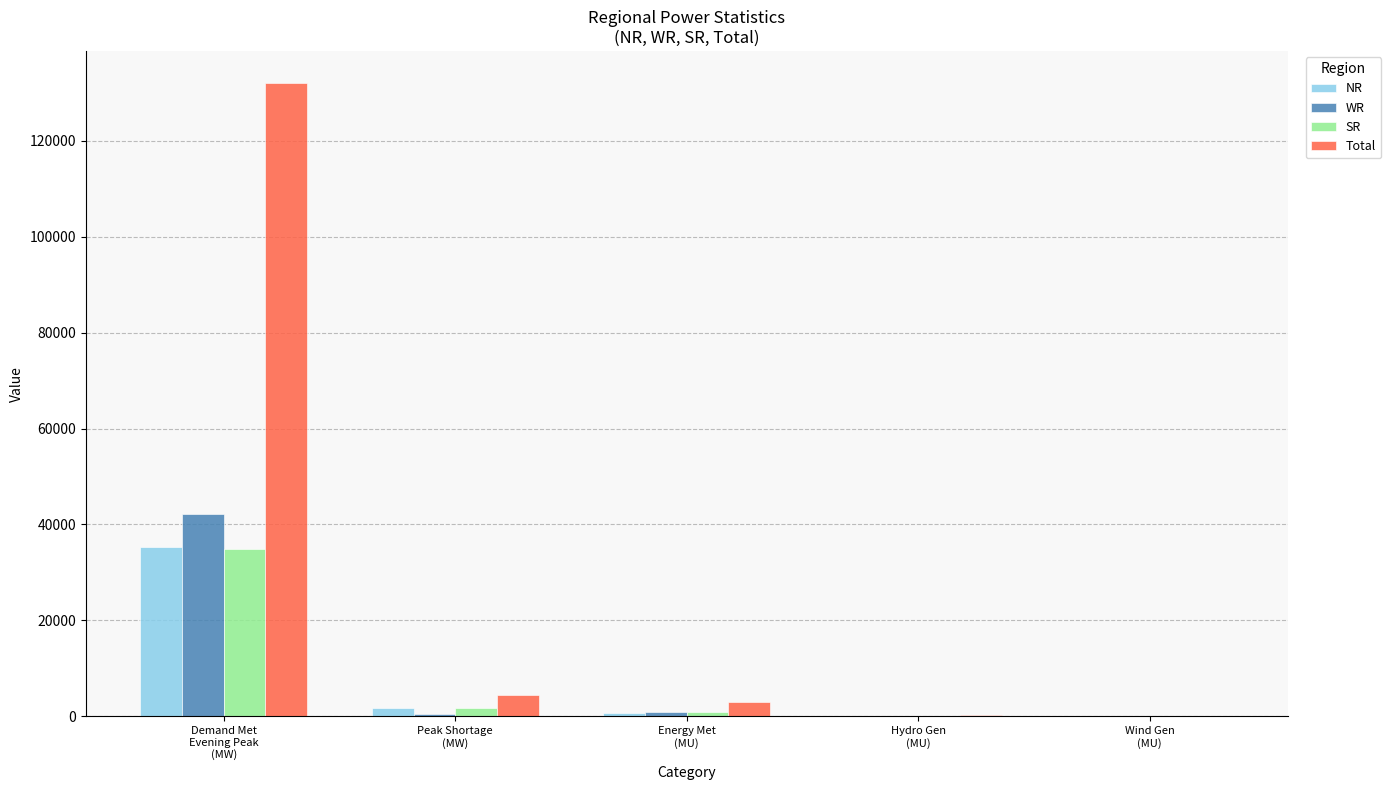

What is the maximum value for Total?

132075